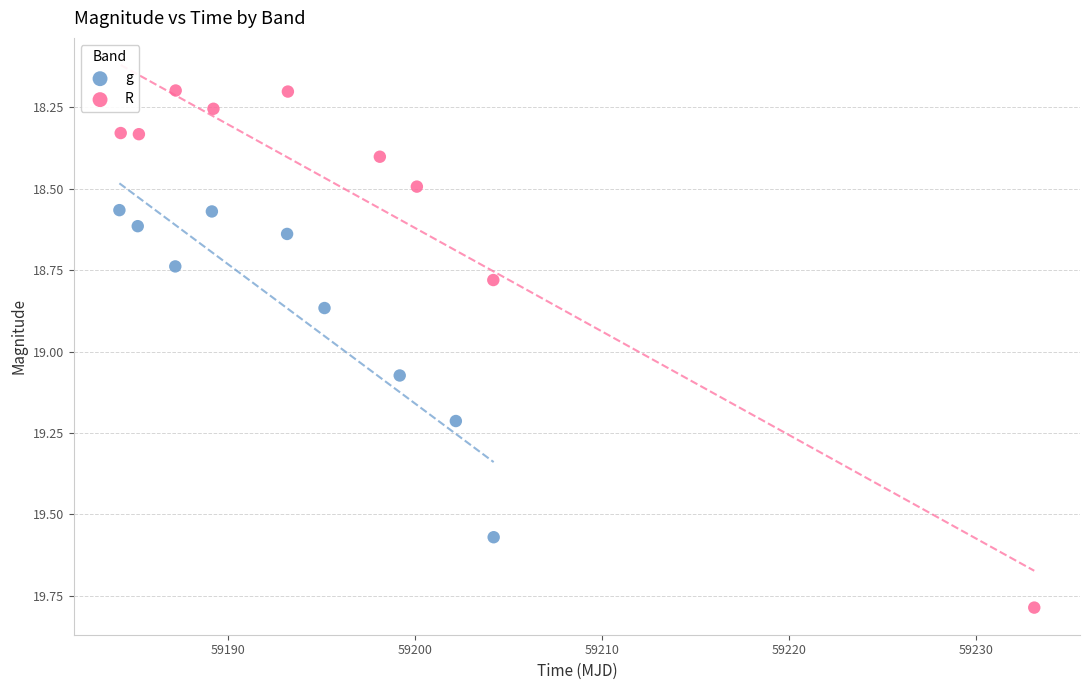

What are all the series names shown in the legend?

g, R